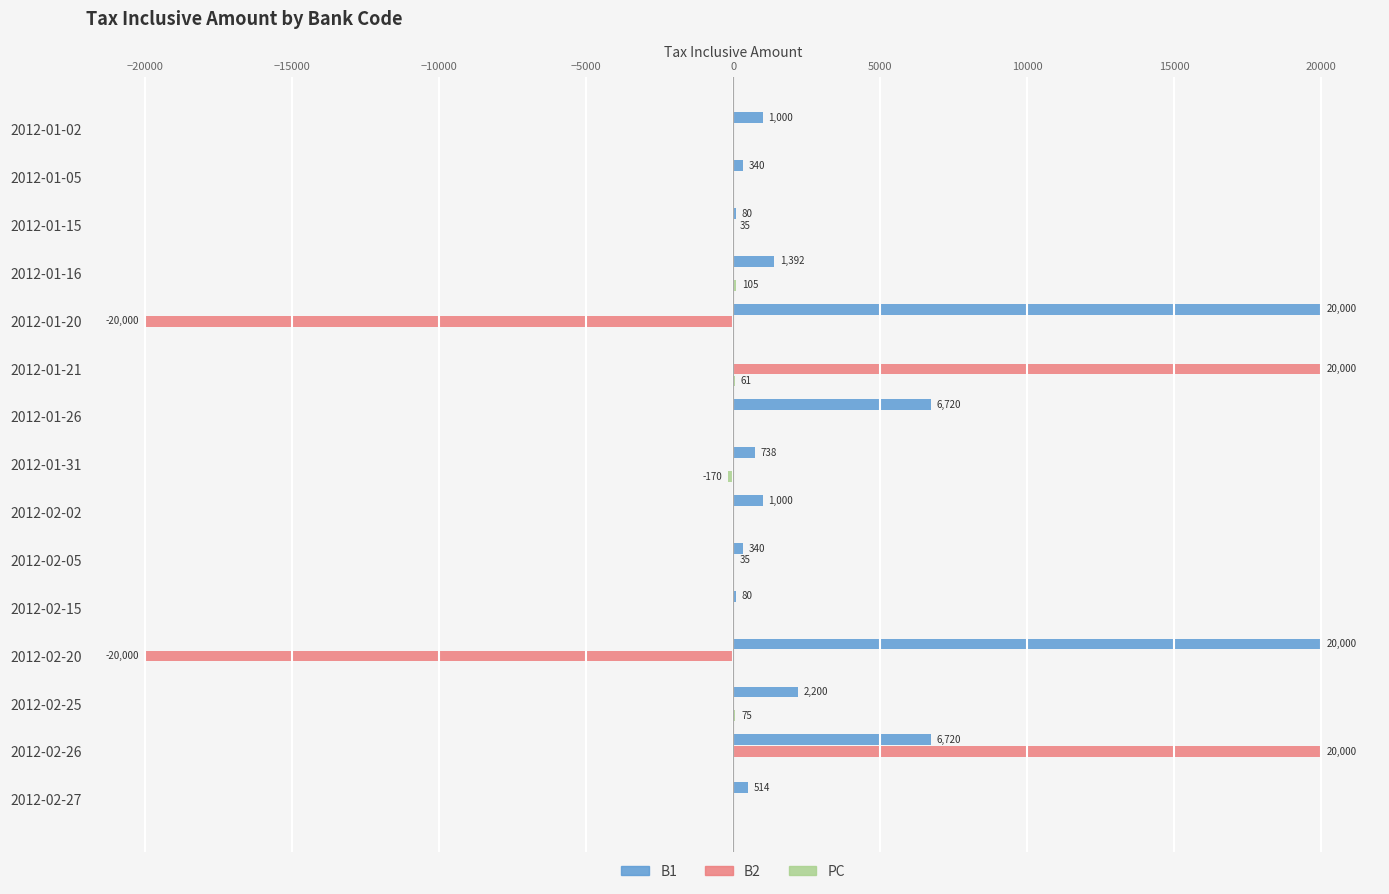

At which category is the sum across all series the highest?

2012-02-26